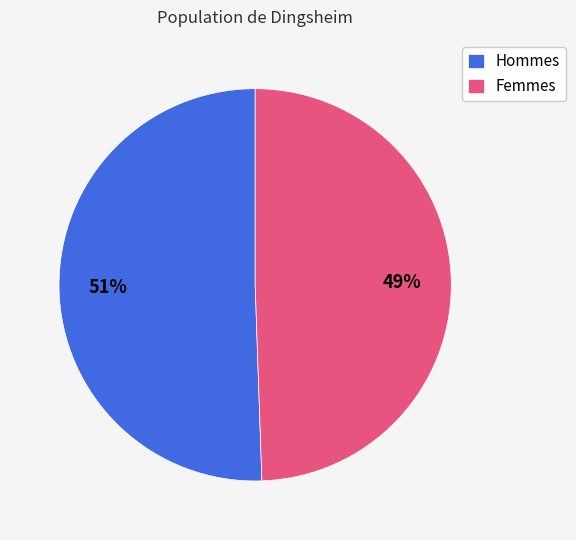

Rank the categories by value from lowest to highest.

Femmes, Hommes